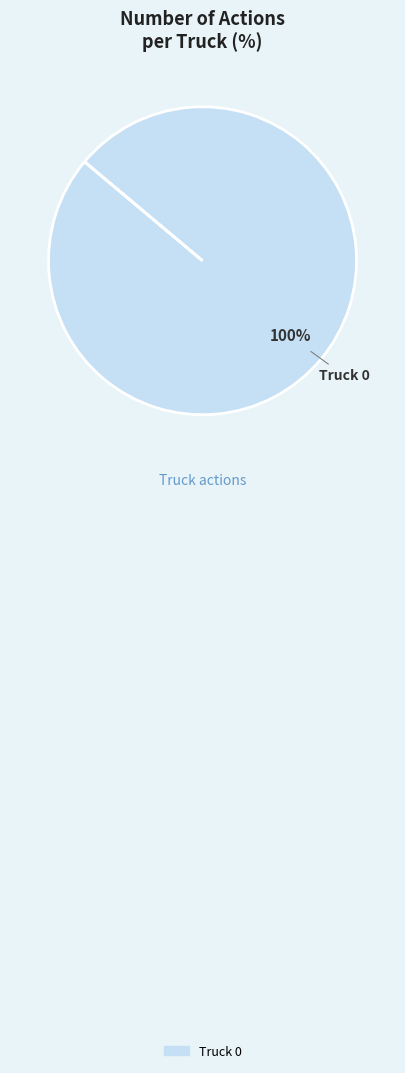

Is there any slice that represents more than half of the pie?

Yes